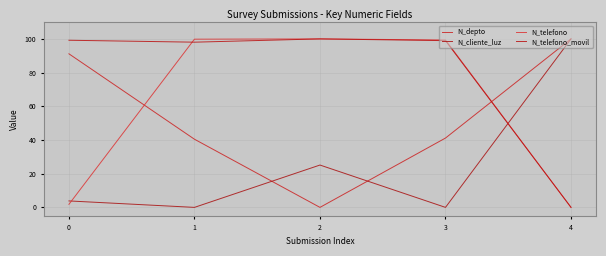

Which series ends up on top after the final intersection of N_depto and N_telefono?

N_depto